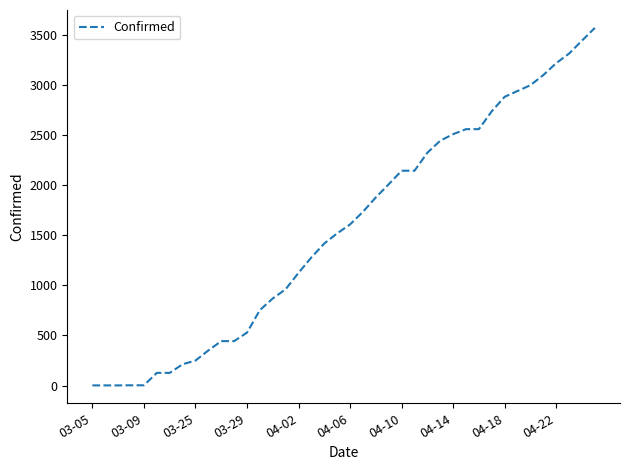

How many lines are shown in the chart?

1